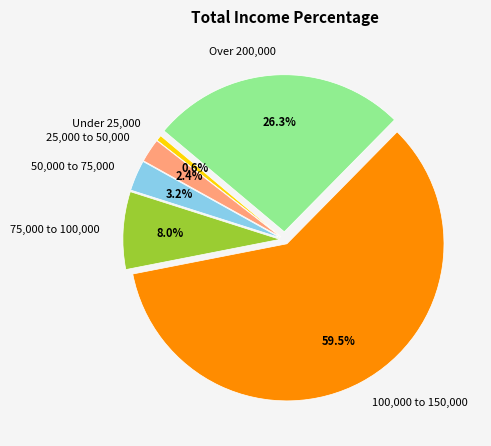

How many slices are in this pie chart?

6